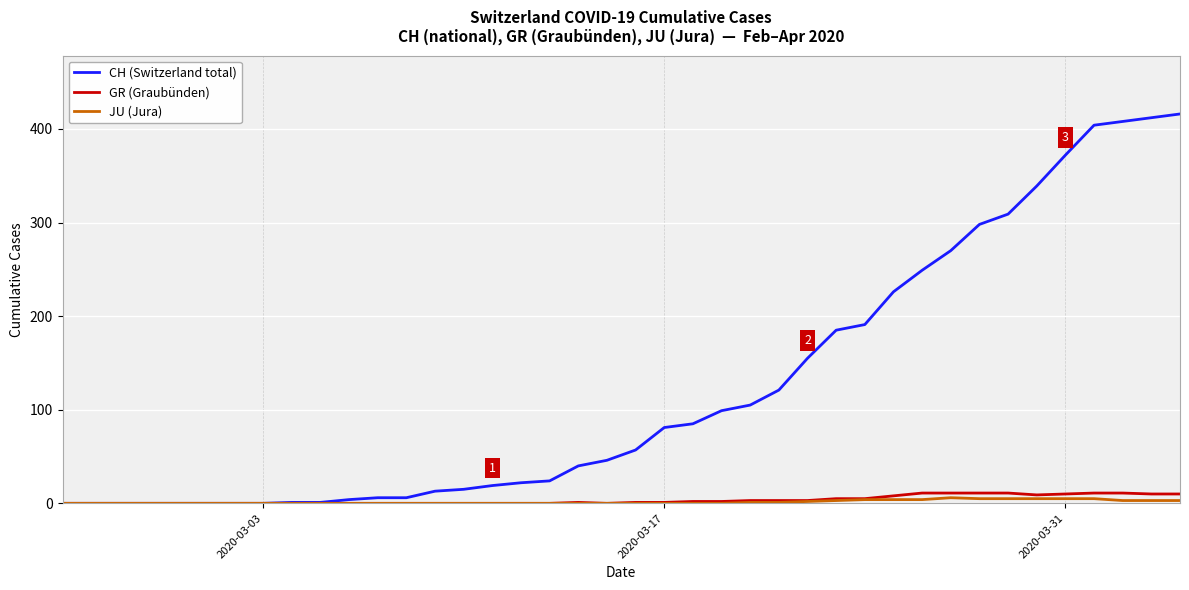

Which series has the largest total across all categories?

CH (Switzerland total)